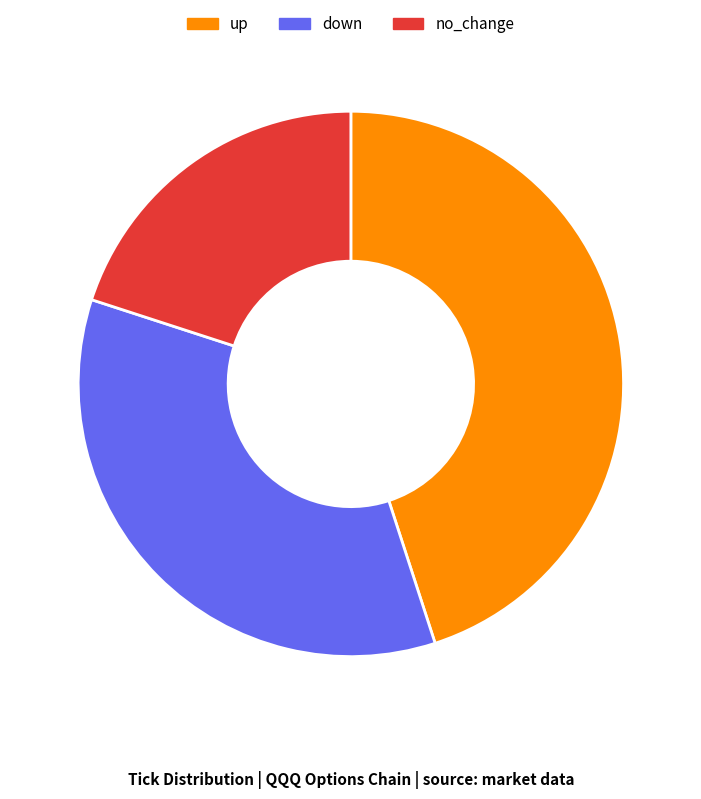

Do up and down together represent more than half of the pie?

Yes